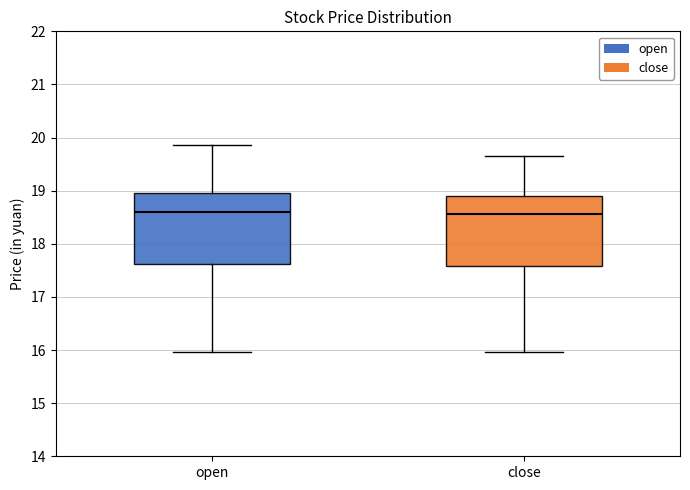

Reading left to right, transcribe this box plot: for each box, give where its median line is, the range the box spans, and where its two whiskers end, as read against the y-axis. The values are not printed on the chart, so give them approximately, as read against the axis.

open: median 18.6, box 17.6 to 19.0, whiskers 16.0 to 19.9
close: median 18.6, box 17.6 to 18.9, whiskers 16.0 to 19.7